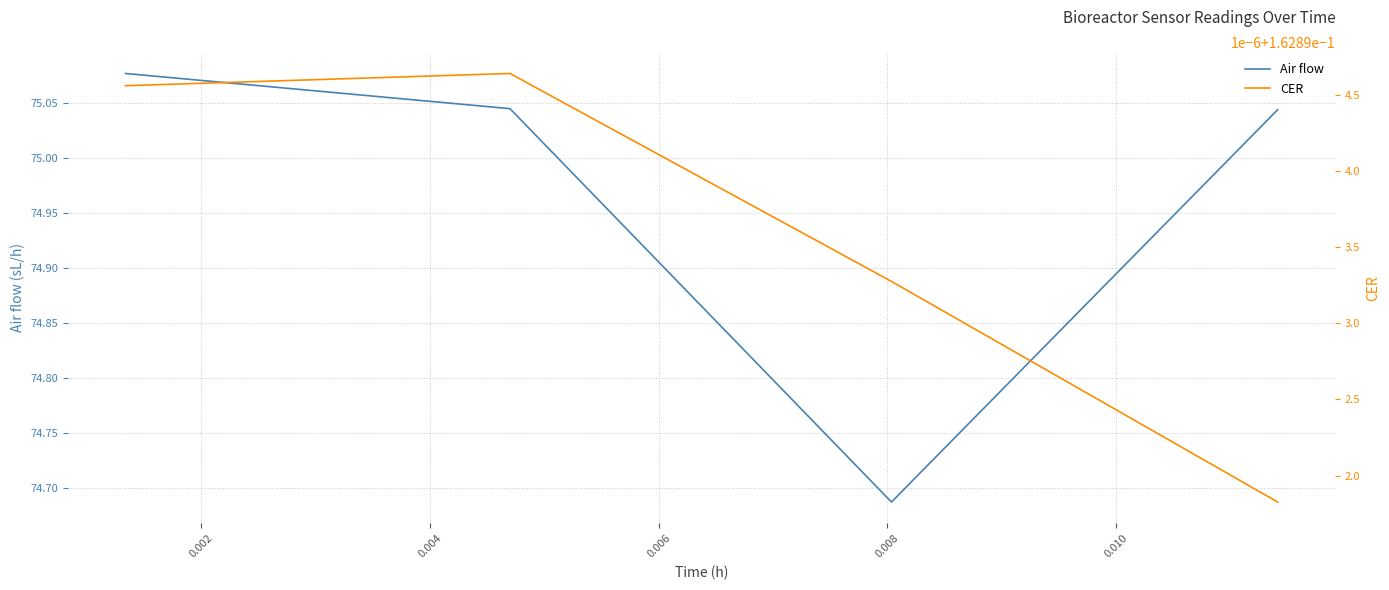

How many interior local valleys does the Air flow series have?

1